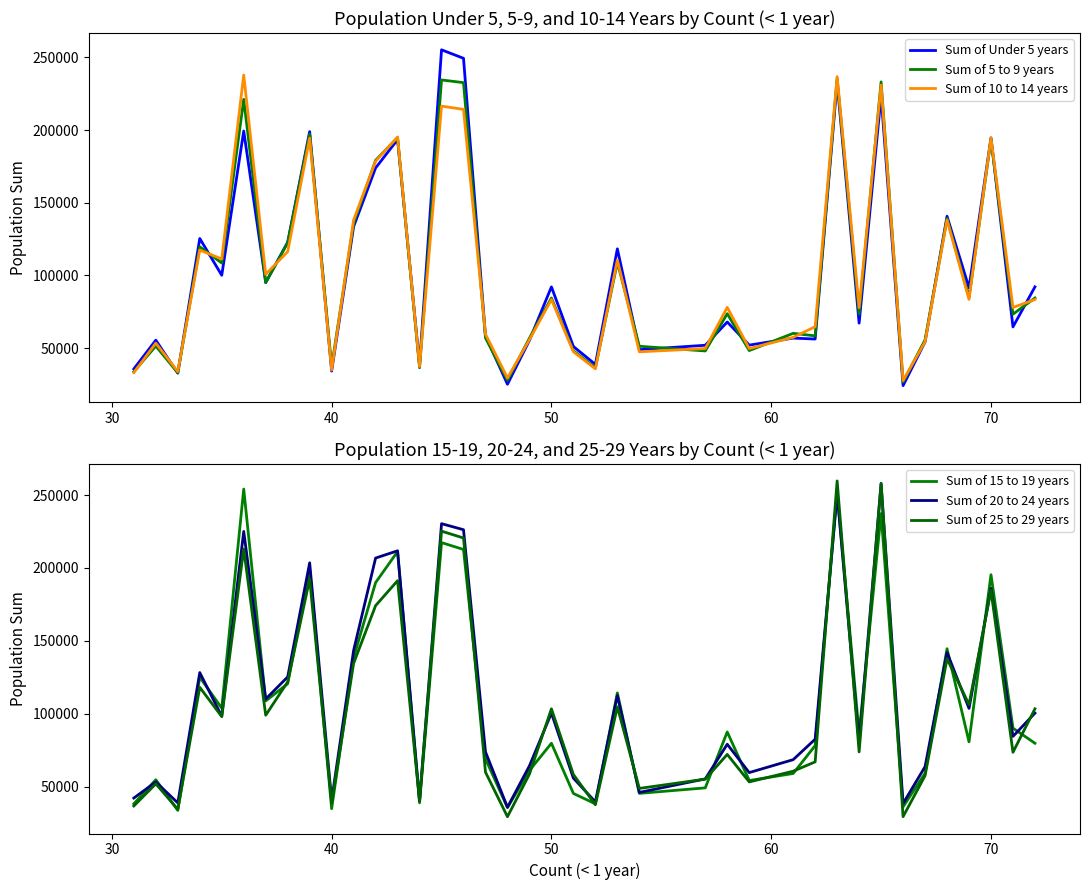

Rank the series by their maximum value, from highest to lowest.

Sum of 25 to 29 years, Sum of 20 to 24 years, Sum of Under 5 years, Sum of 15 to 19 years, Sum of 10 to 14 years, Sum of 5 to 9 years